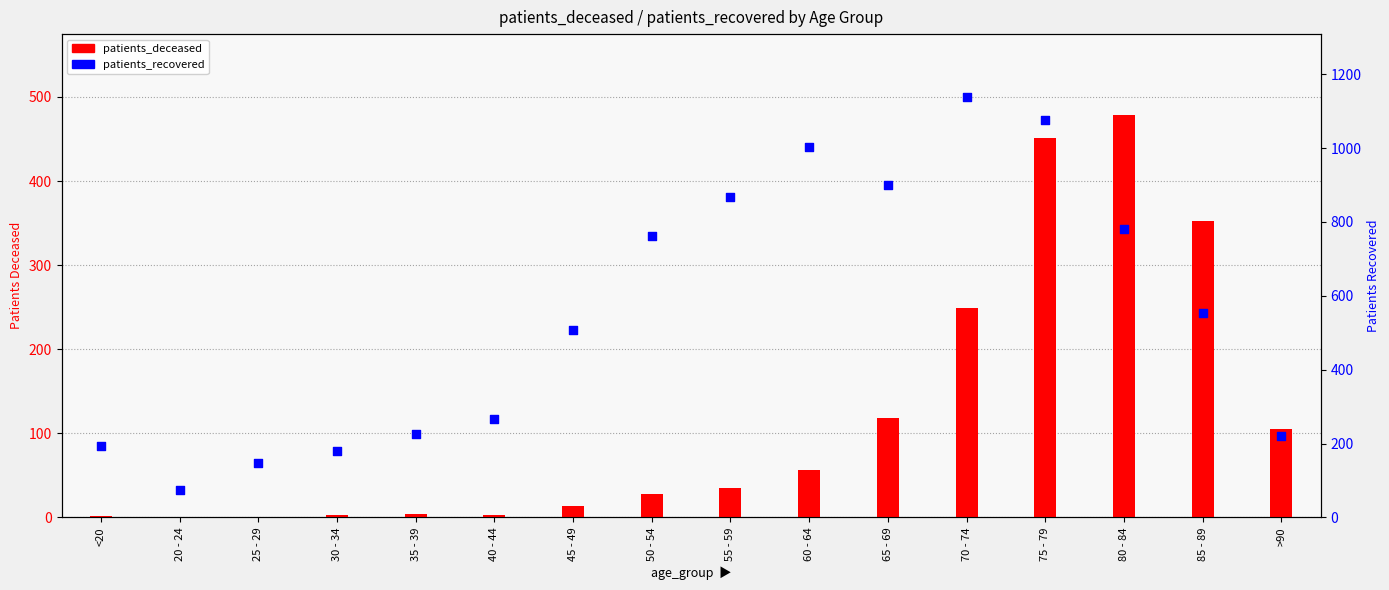

Which series contains the highest Y value?

patients_recovered